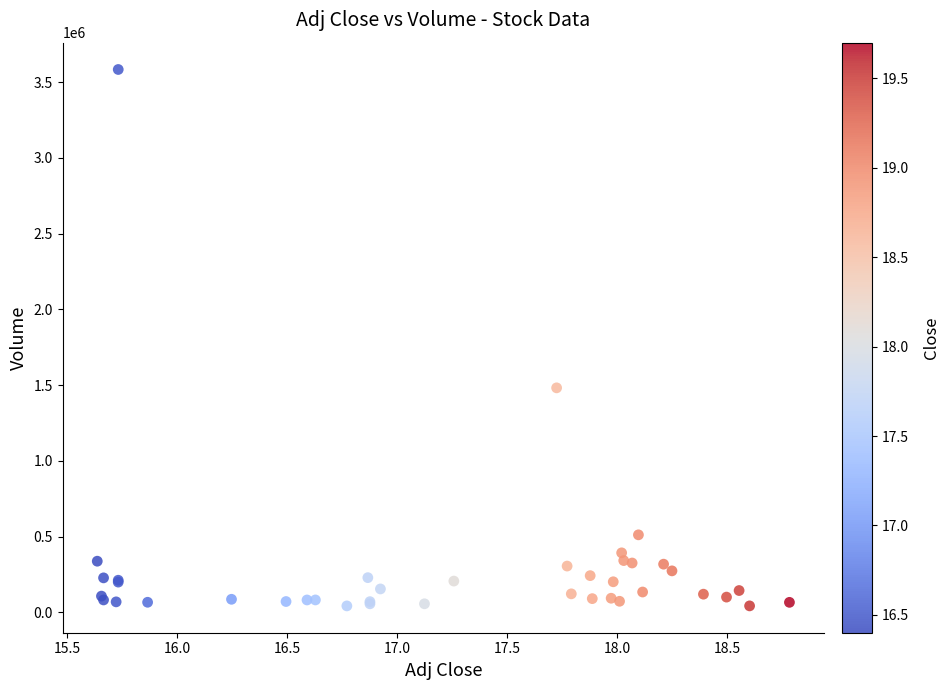

What Y value in the scatter plot is closest to 1813400?

1482300